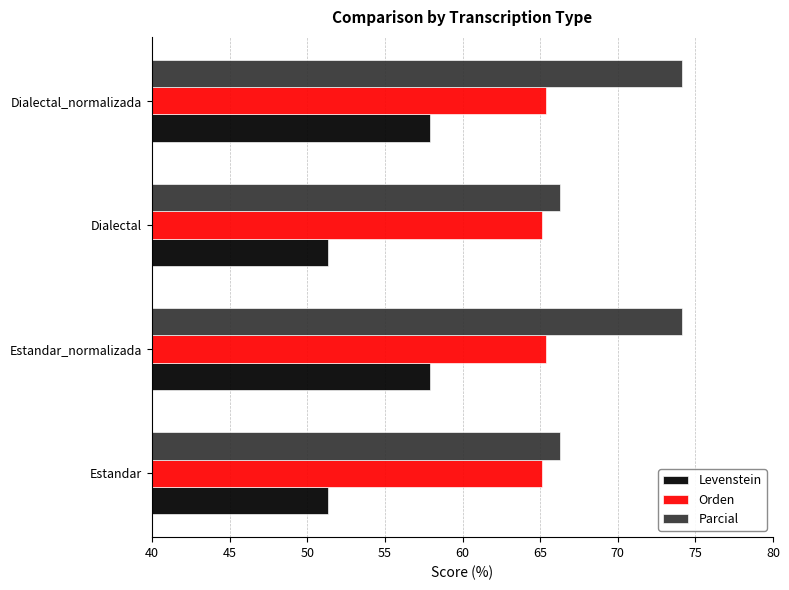

What is the difference between the highest and lowest values at Estandar_normalizada?

16.3